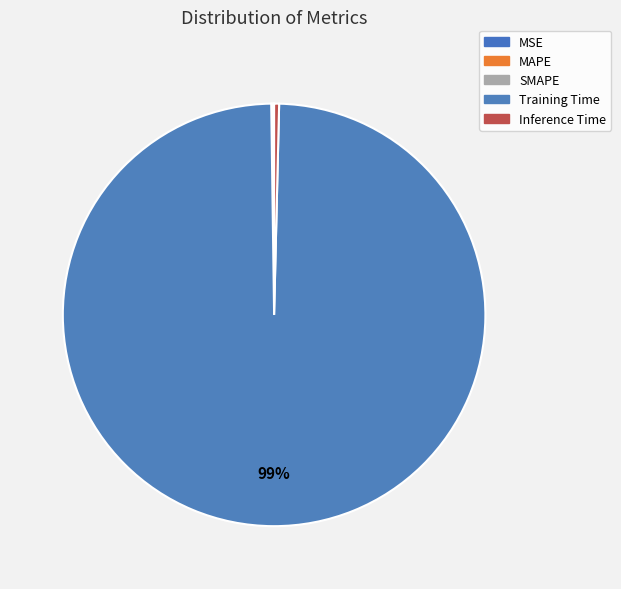

Which slice represents more than half of the pie?

Training Time